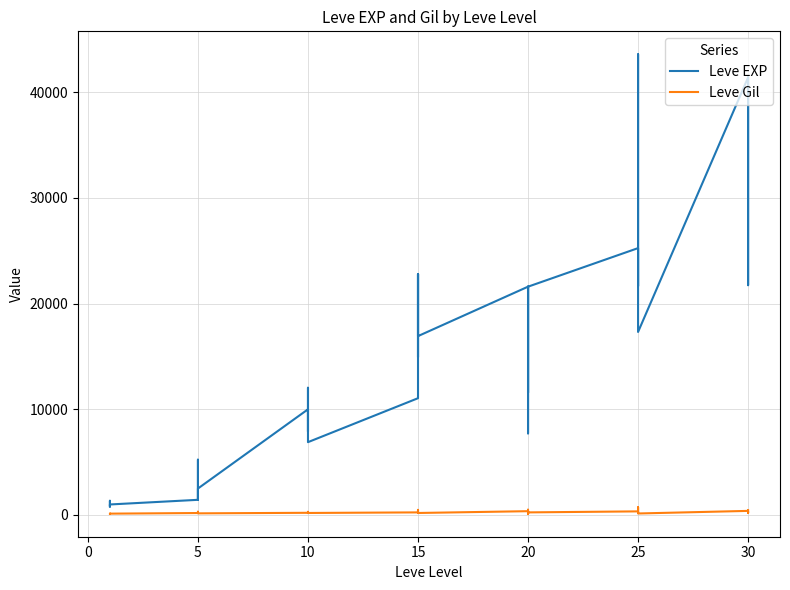

What is the sum of the Leve EXP values at 25 and 10?

34180